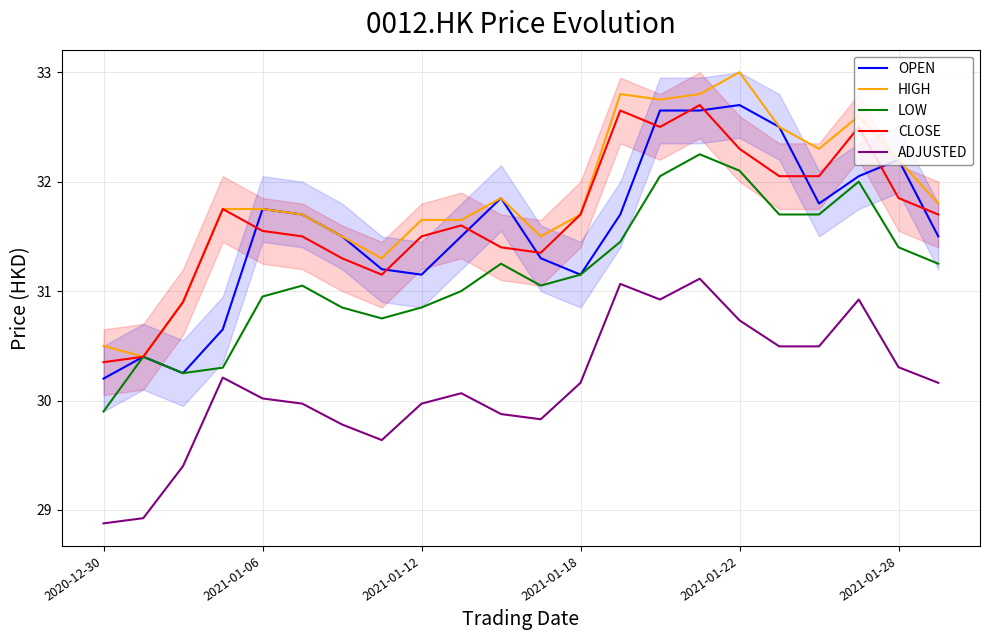

What is the greatest value displayed?

33.0